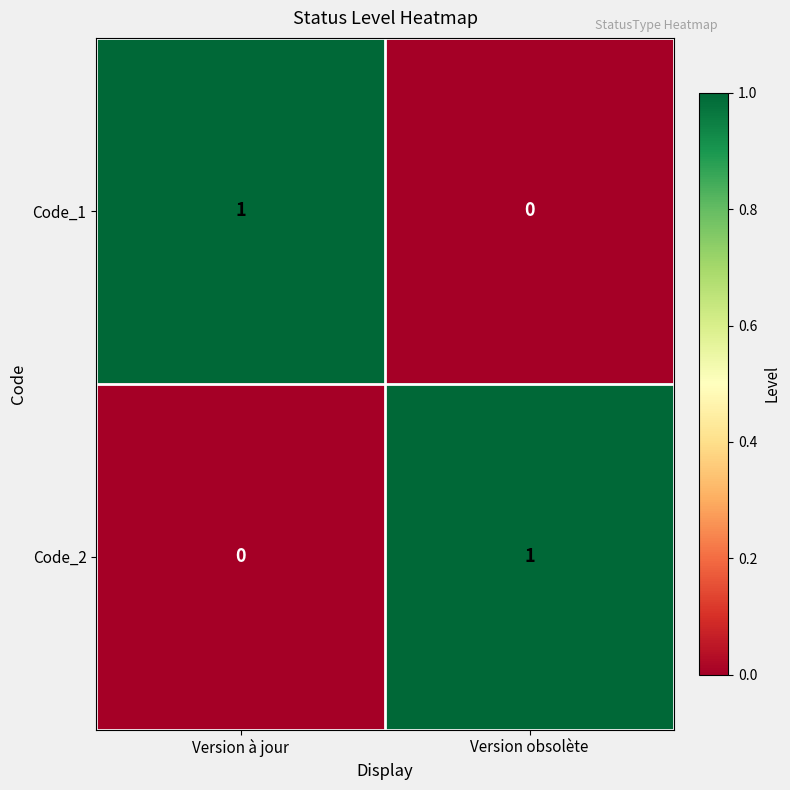

Reading left to right, extract all data points from this chart.

Code_1: Version à jour=1	Version obsolète=0
Code_2: Version à jour=0	Version obsolète=1